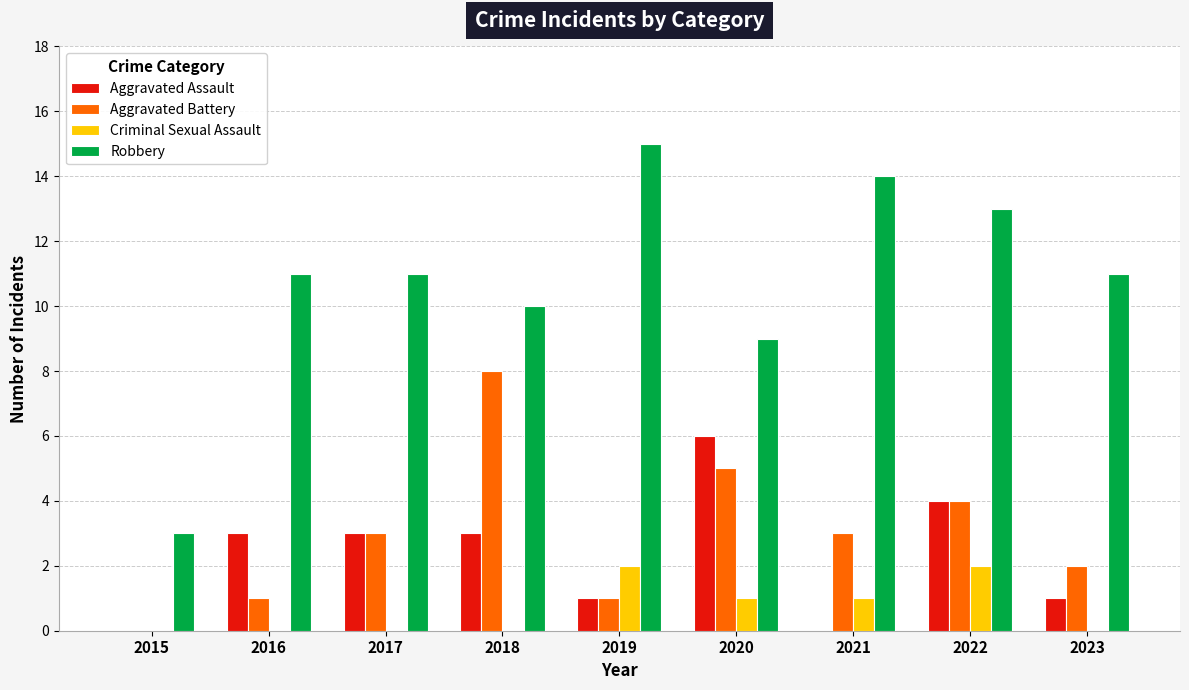

Count the Criminal Sexual Assault values in the range 0 to 1.

7